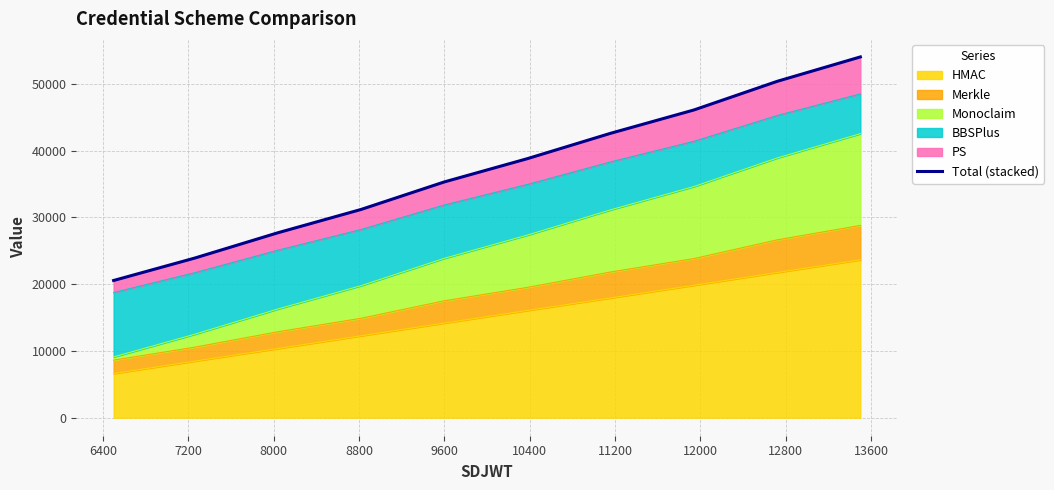

Does the chart have visible grid lines?

Yes